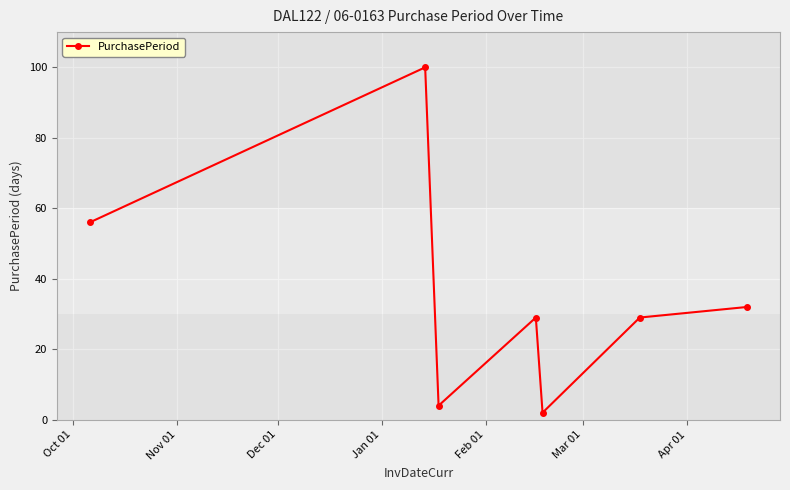

How many interior local valleys (lower than both neighbors) does the data have?

2